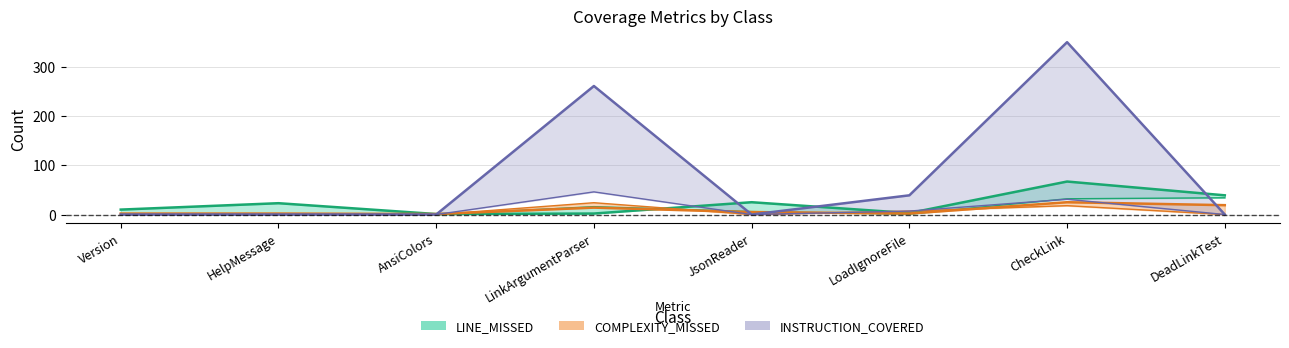

At which category is the sum across all series the highest?

CheckLink